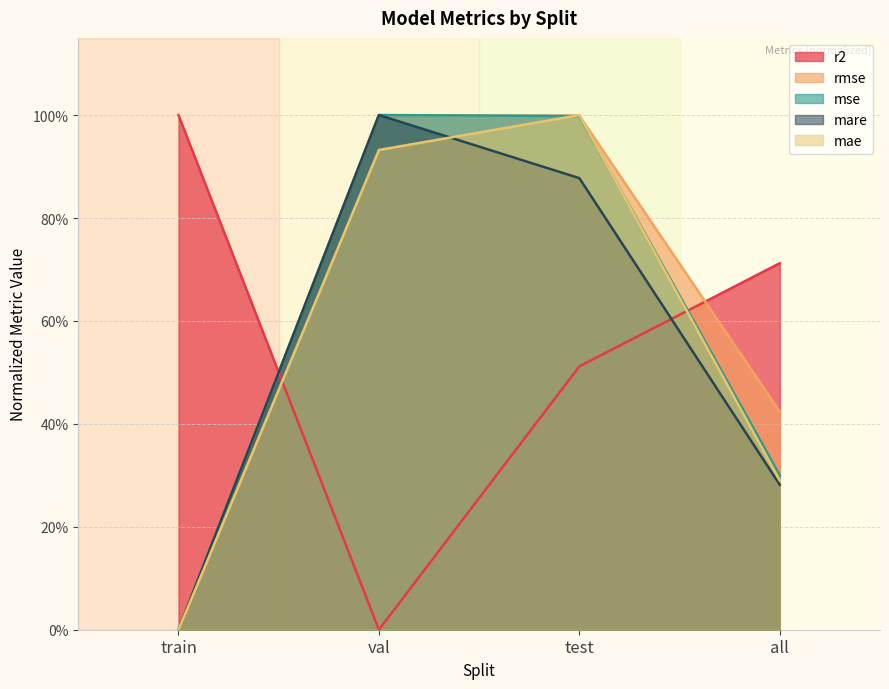

What are all the series names shown in the legend?

r2, rmse, mse, mare, mae